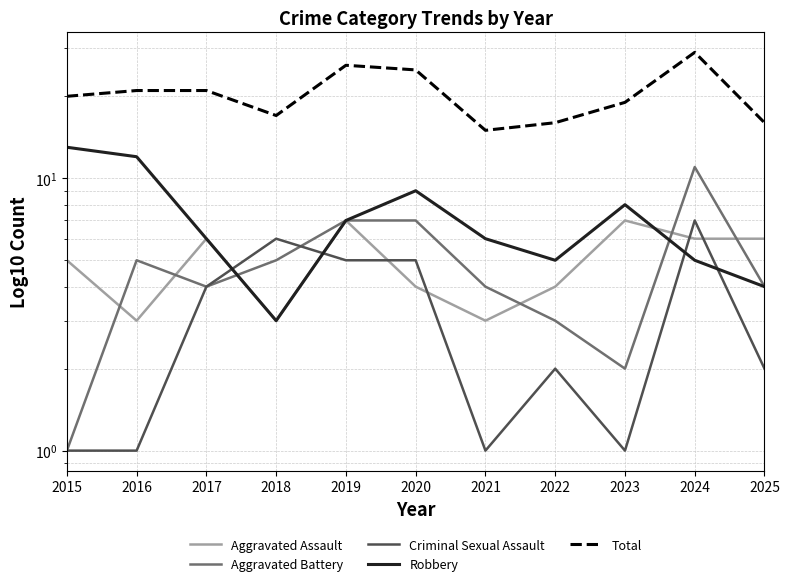

What is the difference between the Aggravated Assault values at 2020 and 2018?

1